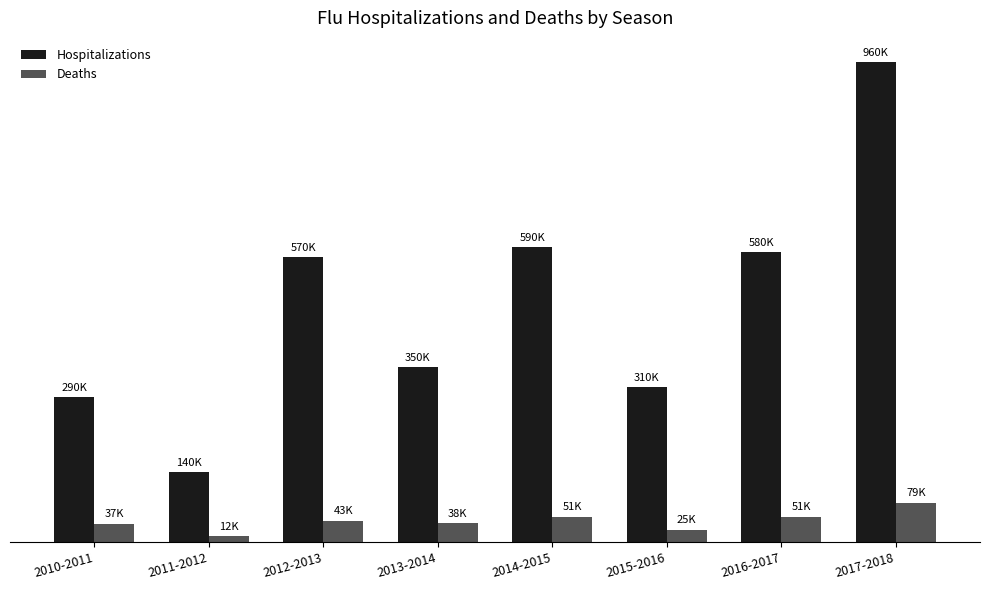

At which label does Hospitalizations first exceed 570000?

2014-2015